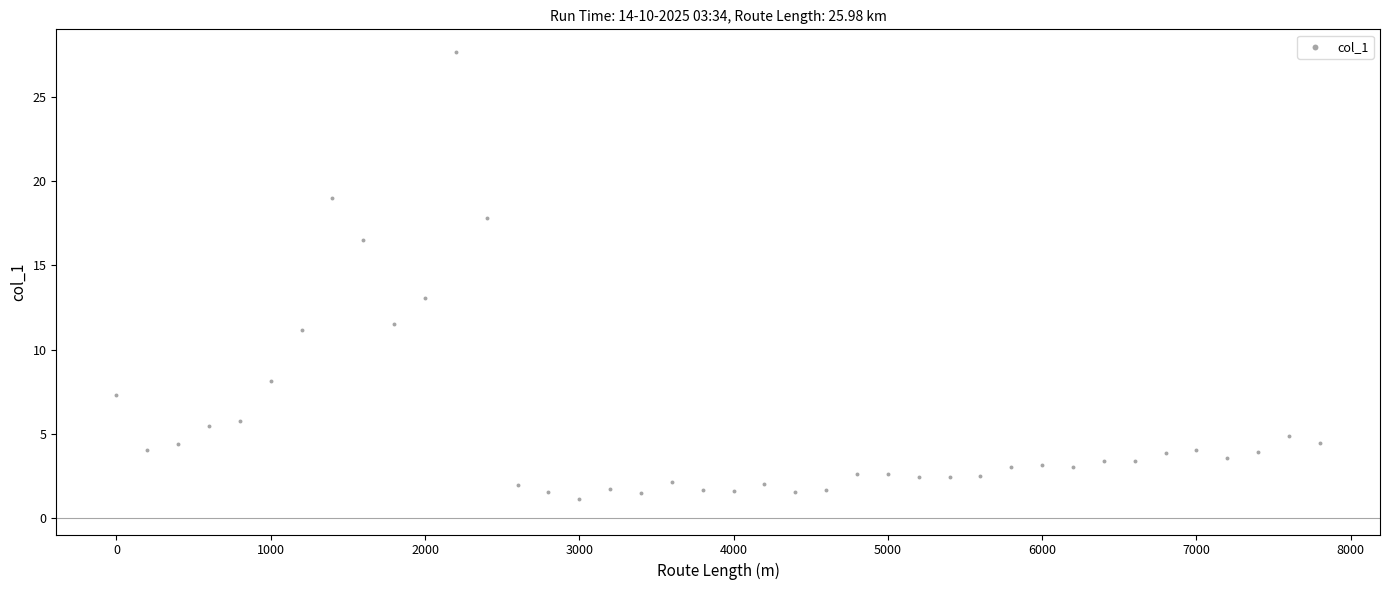

What is the range of Y values (max minus min)?

26.6